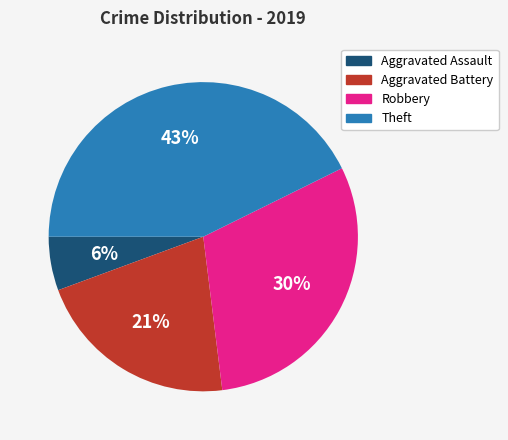

Does Robbery represent more than half of the total?

No